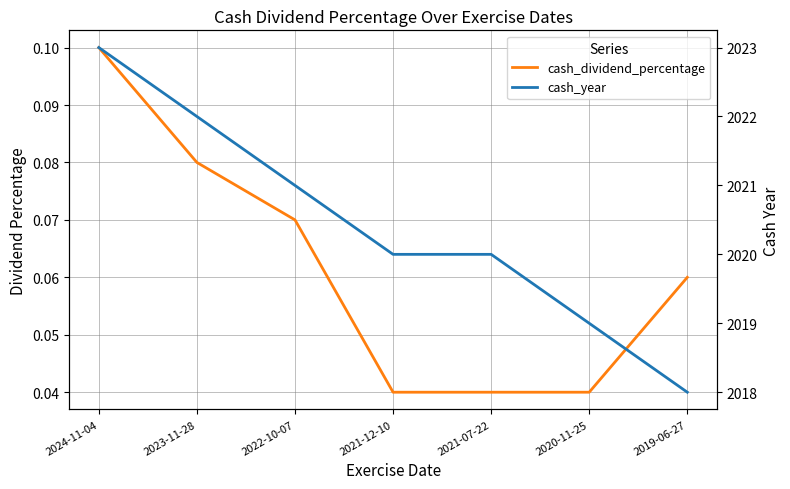

Rank the series by their average value, from lowest to highest.

cash_dividend_percentage, cash_year